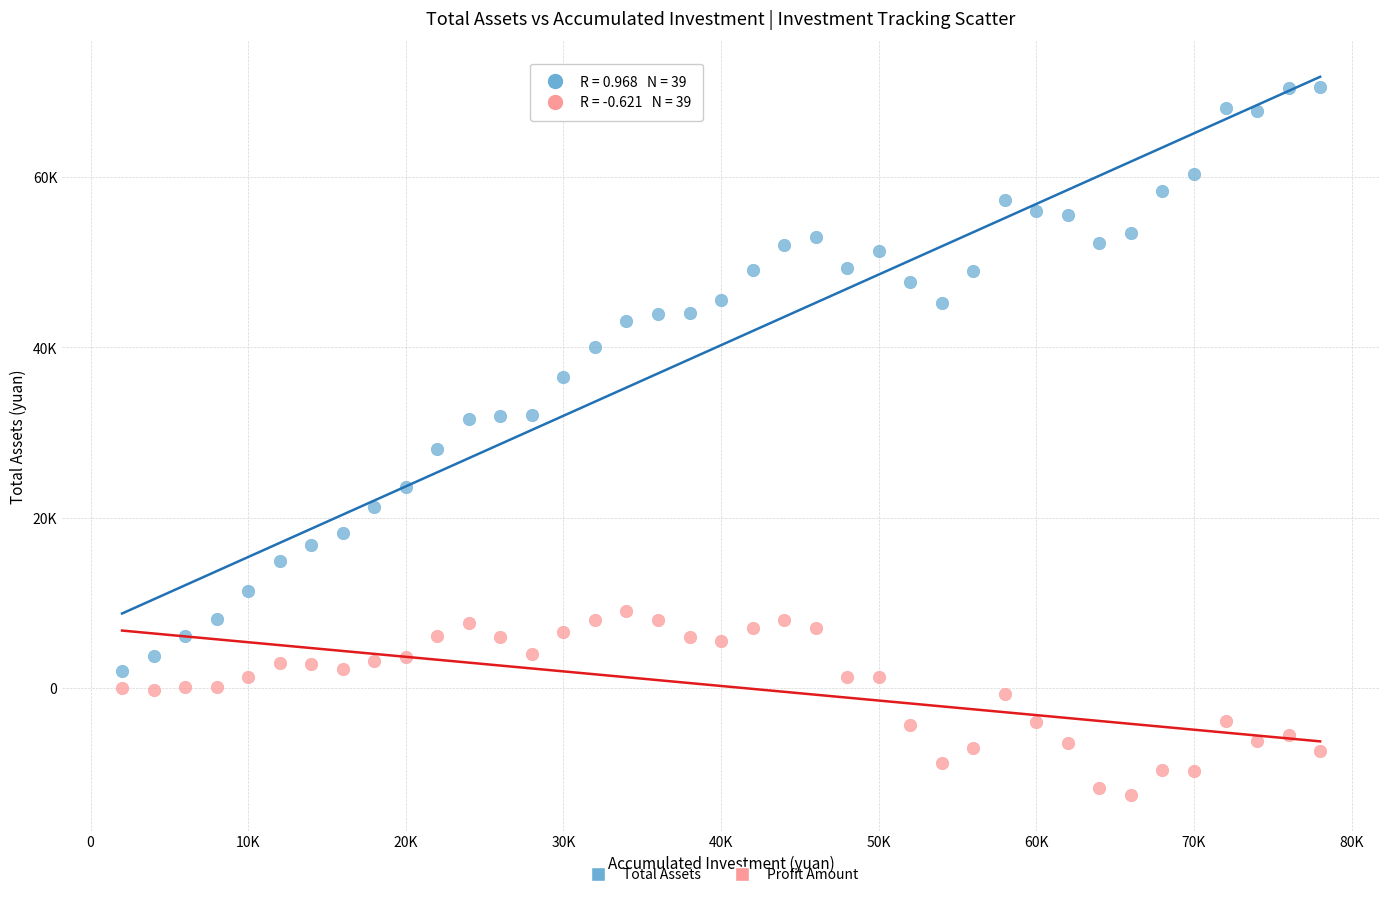

What are all the series names shown in the legend?

Total Assets, Profit Amount